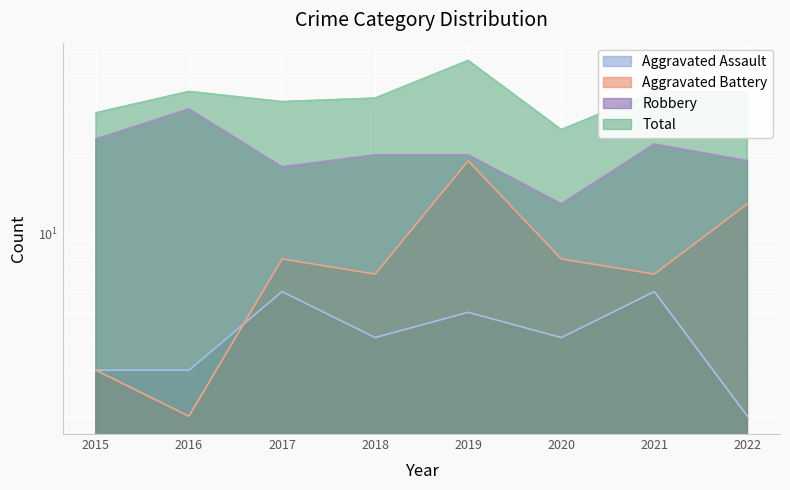

How many lines are shown in the chart?

4